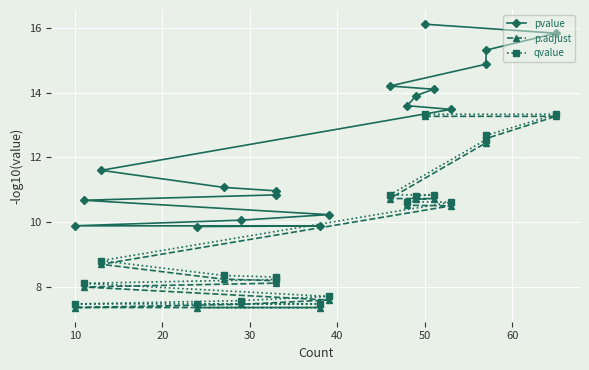

Which series has the largest range (max minus min)?

pvalue